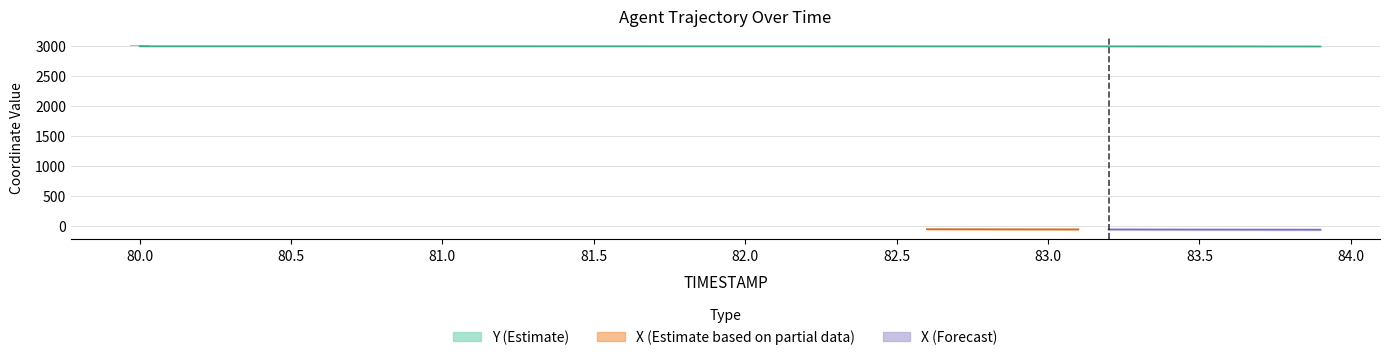

How many data points are less than 2989?

9